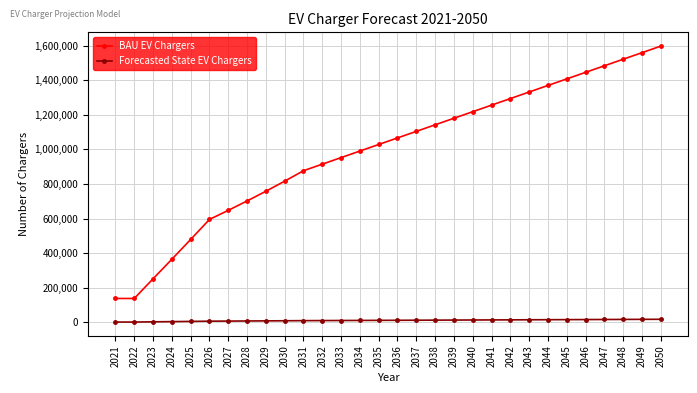

At which category is the sum across all series the highest?

2050